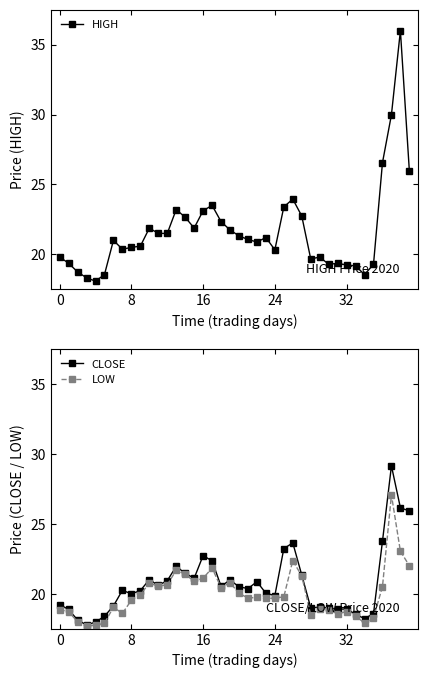

Which category has the highest value in the HIGH series?

38